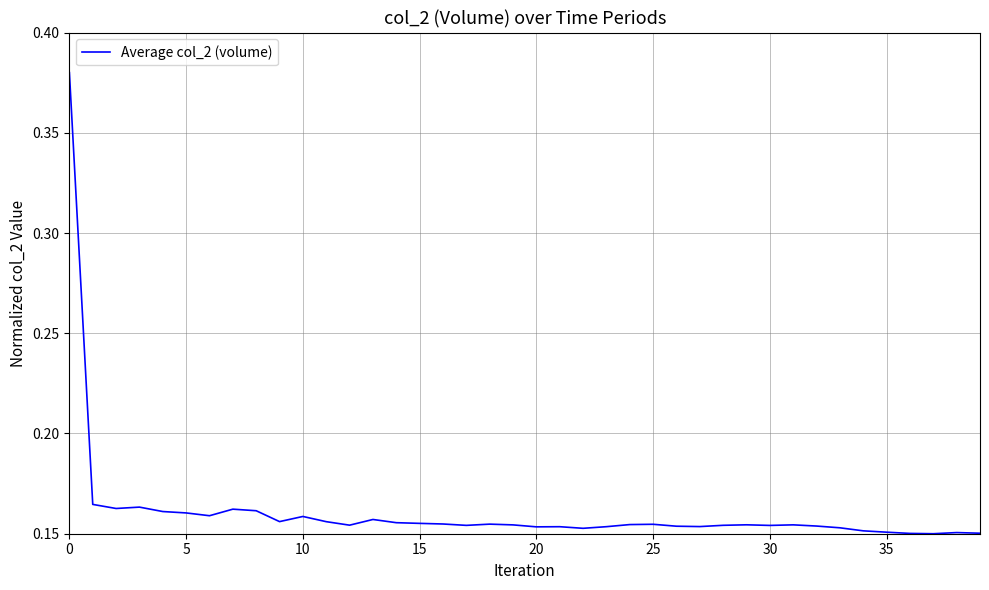

What is the label of the 28th point from the left?

27